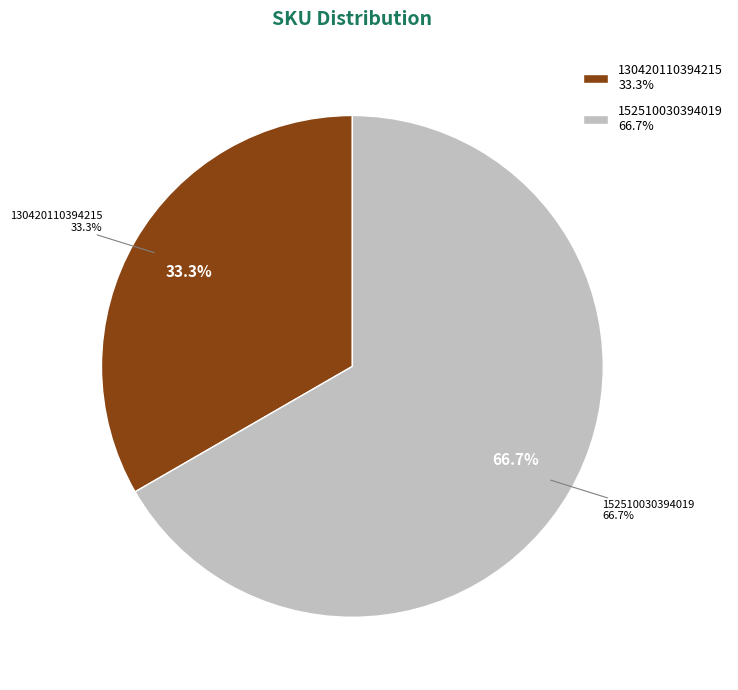

To the nearest percent, what percentage of the pie is 130420110394215?

33%